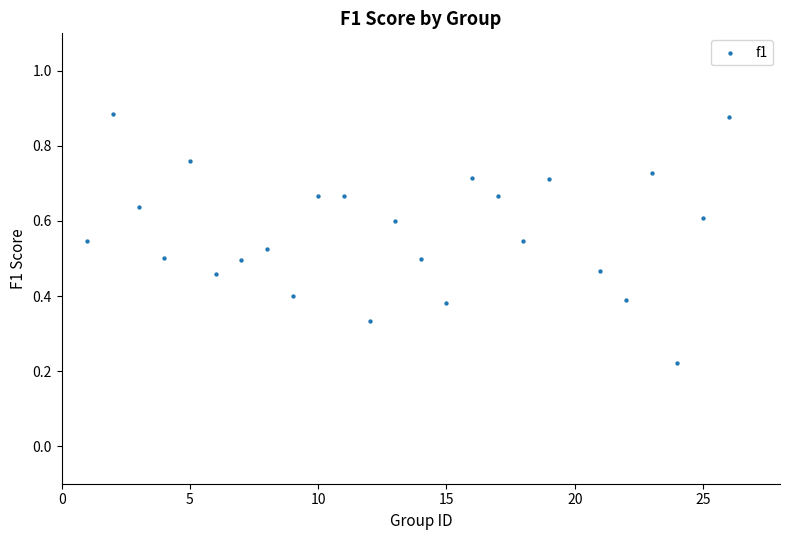

What is the range of X values (max minus min)?

25.0